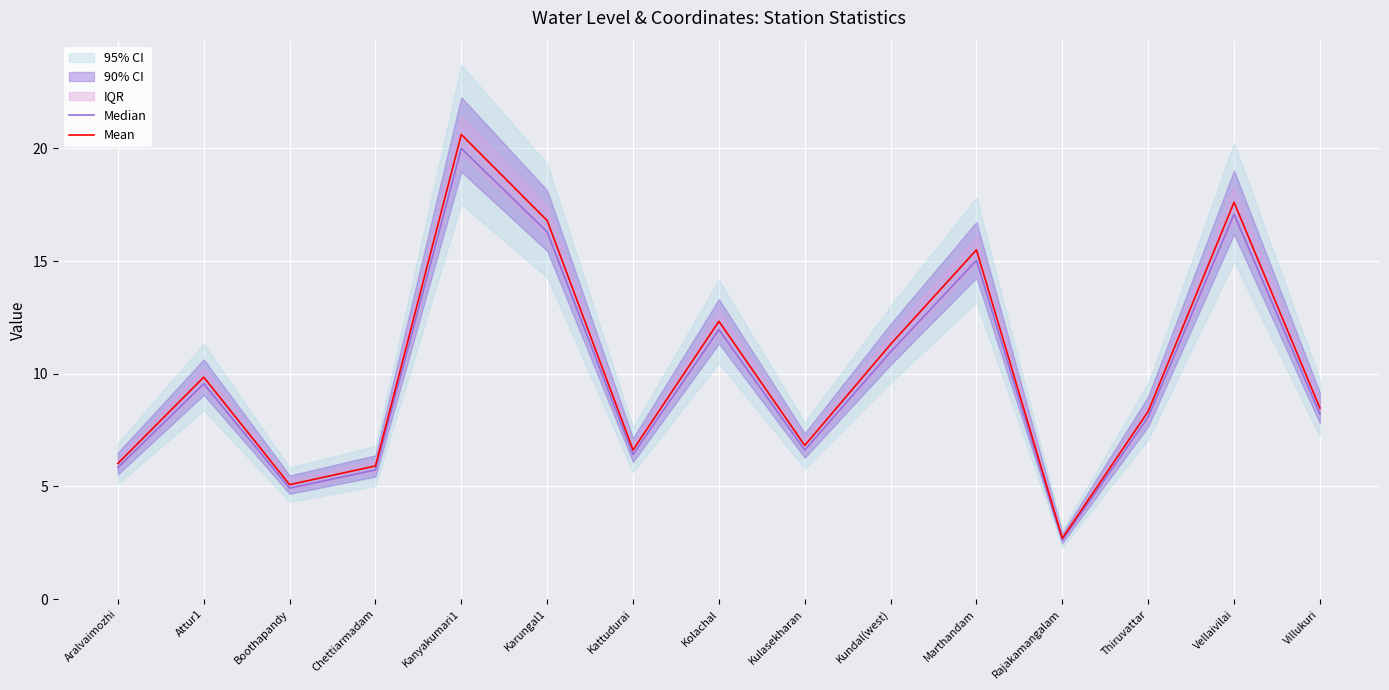

What position from the right is Kattudurai?

9